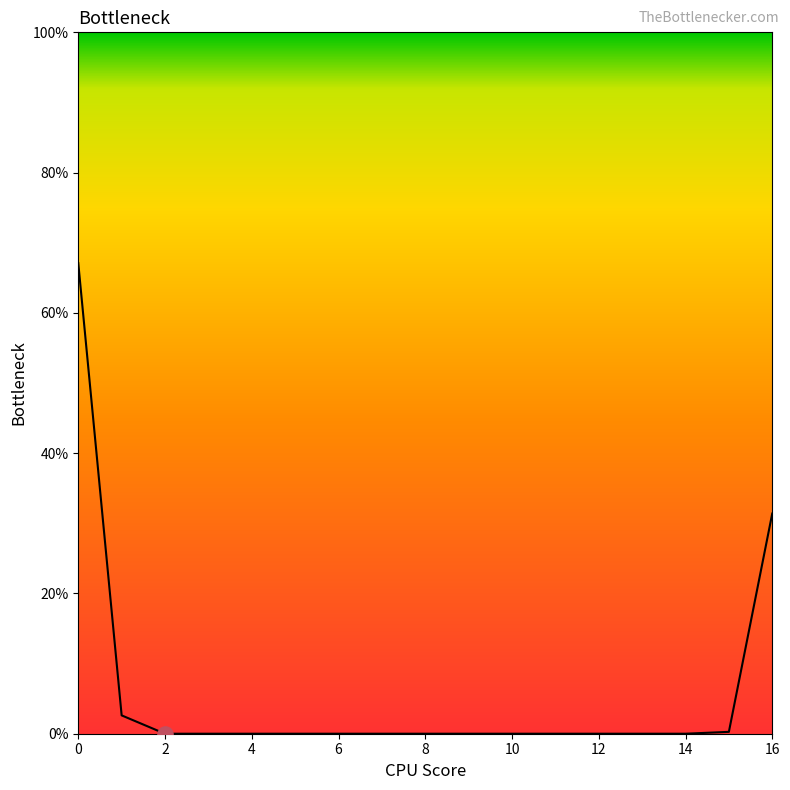

What is the maximum value shown in the chart?

67.1